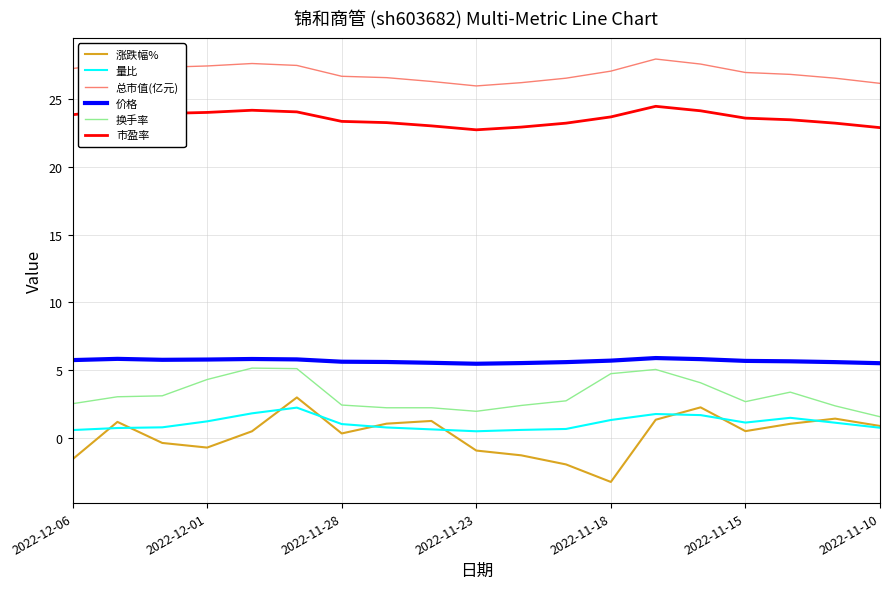

Which series has the largest range (max minus min)?

涨跌幅%